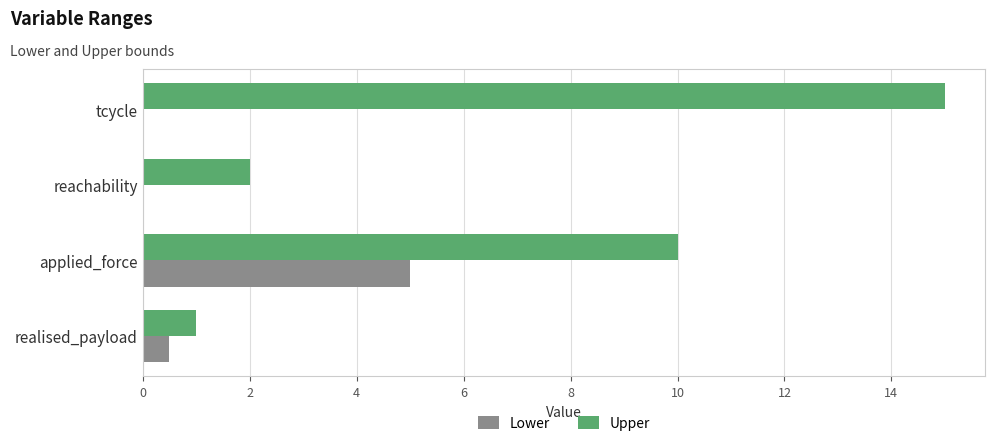

Which series has the largest total across all categories?

Upper